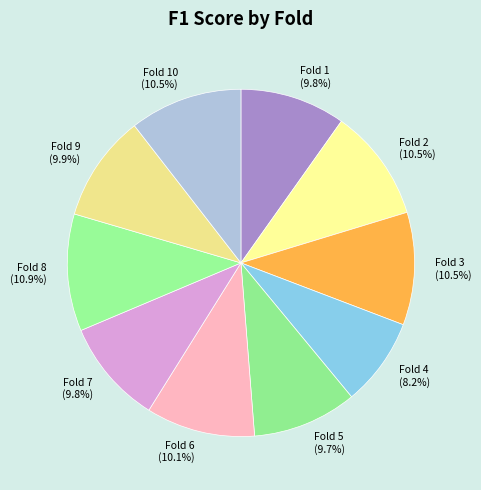

Does Fold 6 represent more than half of the total?

No